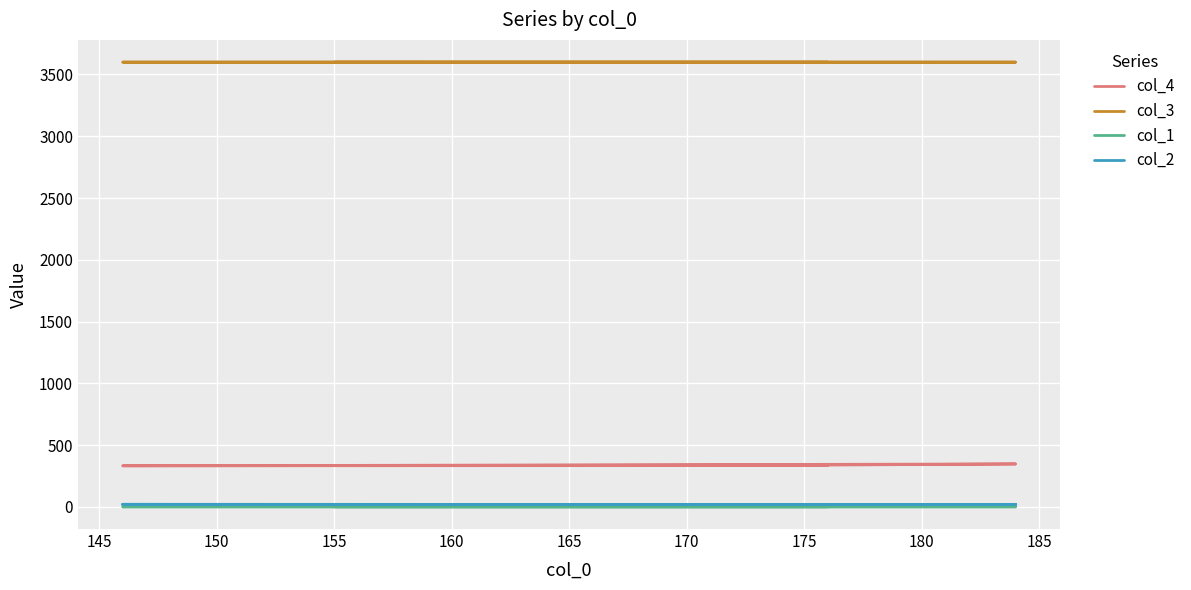

In col_4, how many points are lower than both neighbors (excluding endpoints)?

1